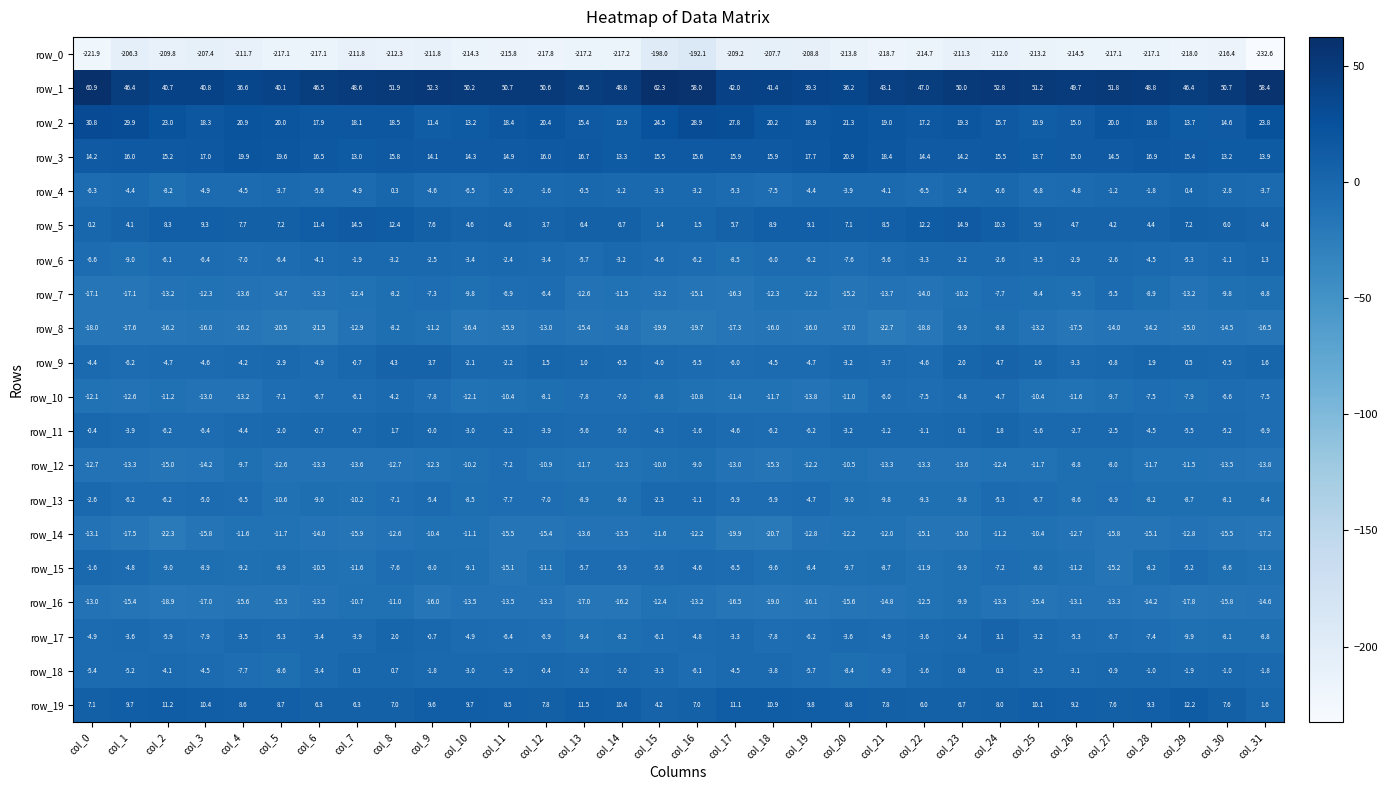

How many distinct data groups are displayed?

20